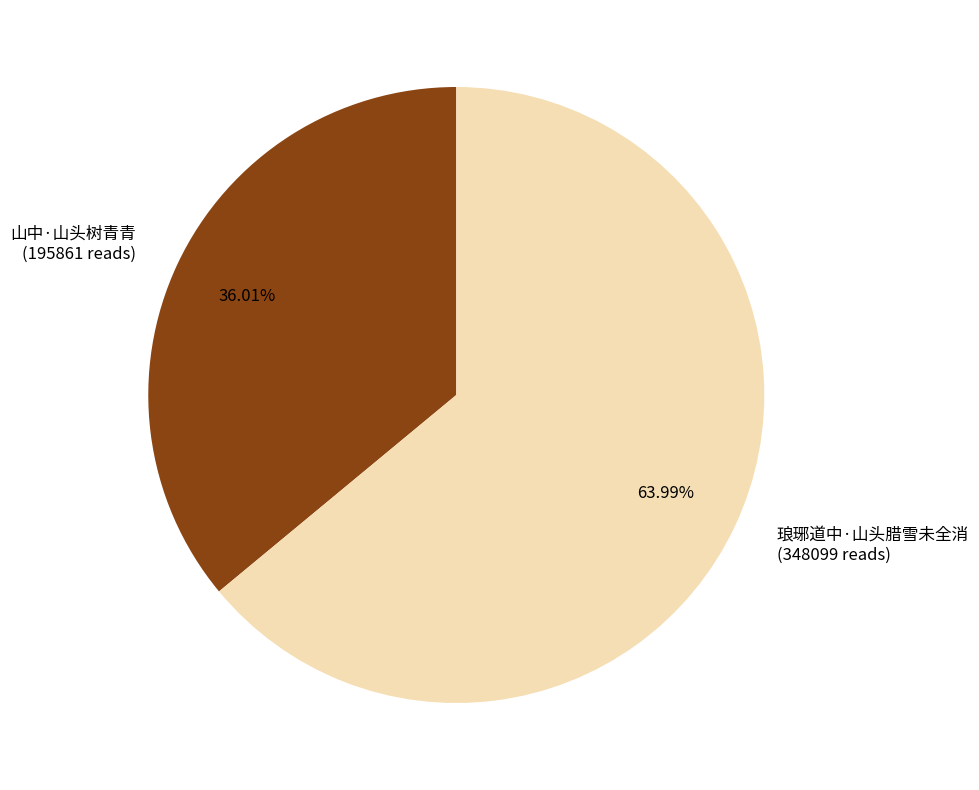

Which has a higher value, 山中·山头树青青 or 琅琊道中·山头腊雪未全消?

琅琊道中·山头腊雪未全消